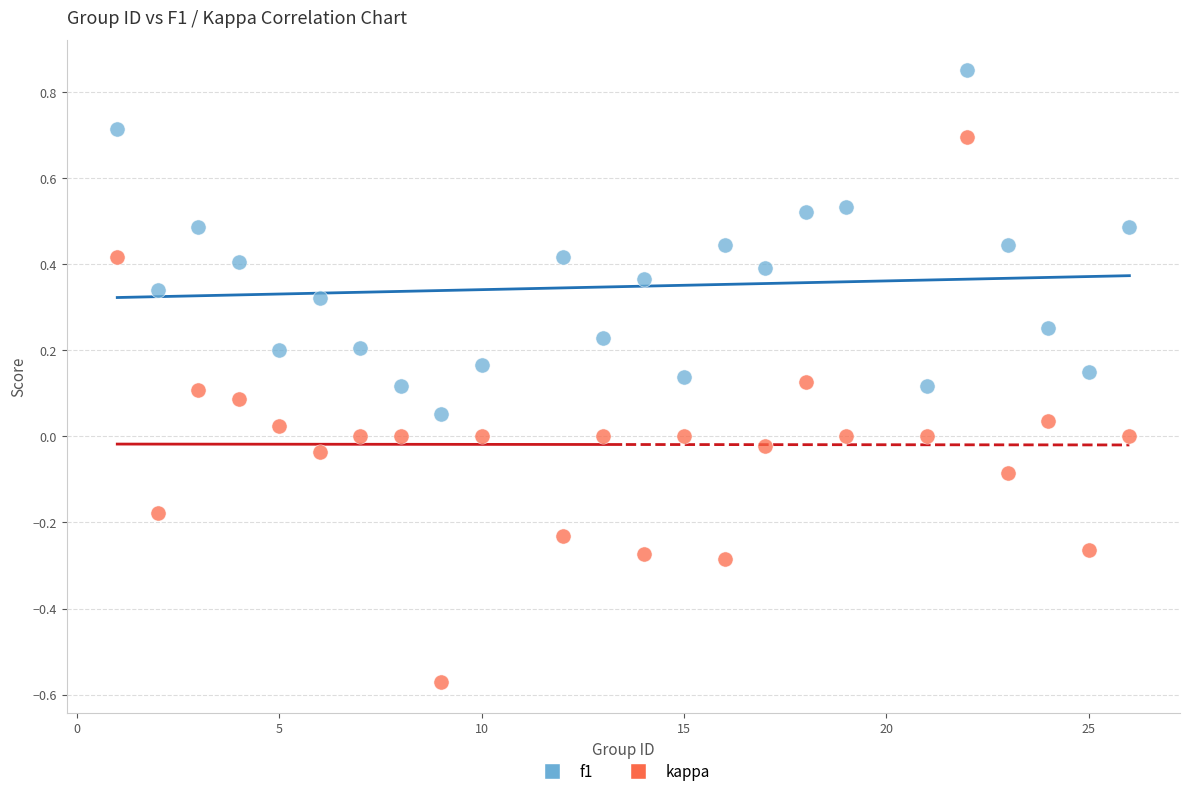

What are all the series names shown in the legend?

f1, kappa